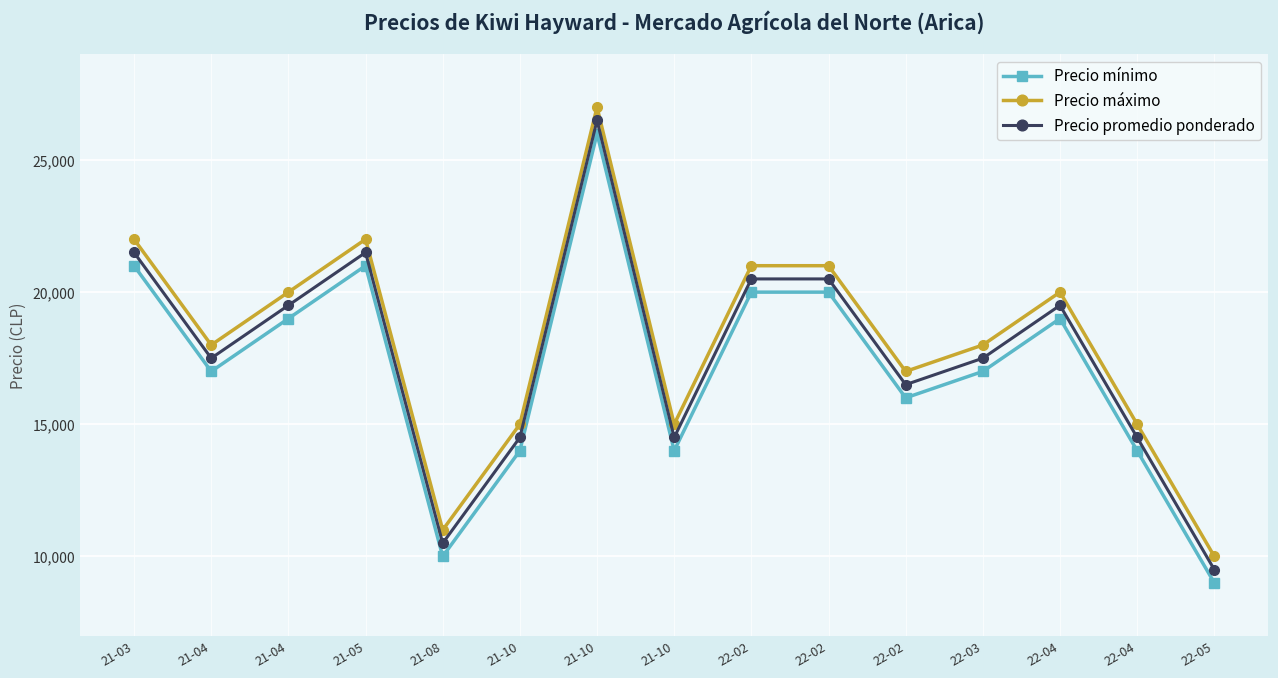

Which series has the largest total across all categories?

Precio máximo